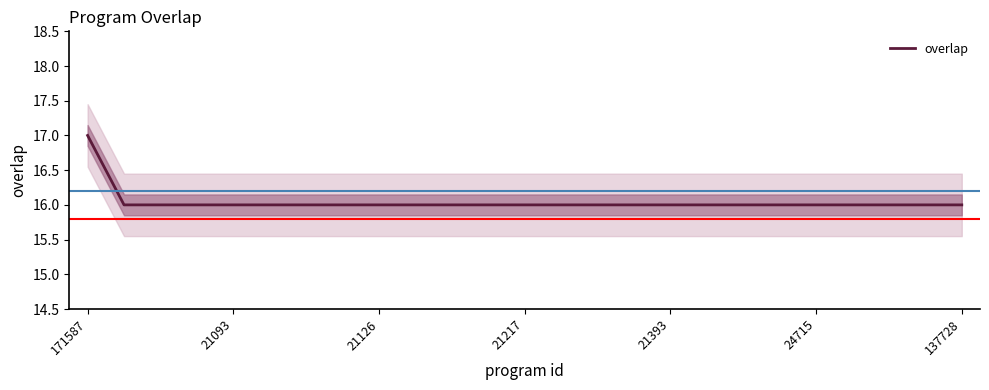

What is the minimum value for overlap?

16